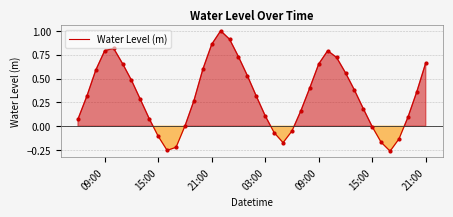

What is the maximum value shown in the chart?

1.0